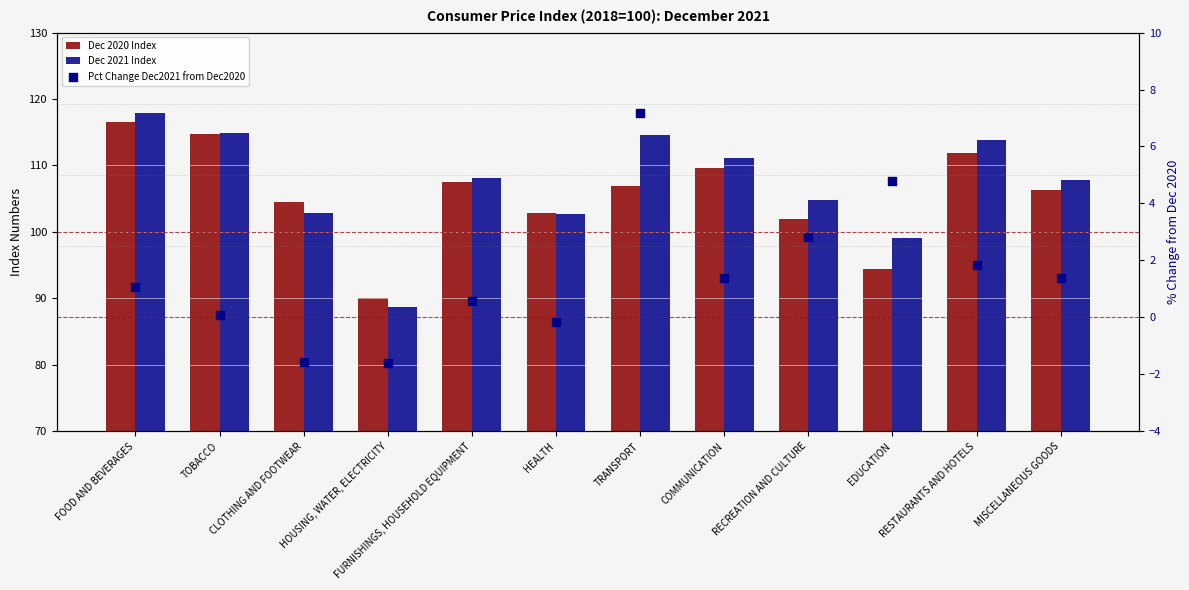

What are all the series names shown in the legend?

Dec 2020 Index, Dec 2021 Index, Pct Change Dec2021 from Dec2020